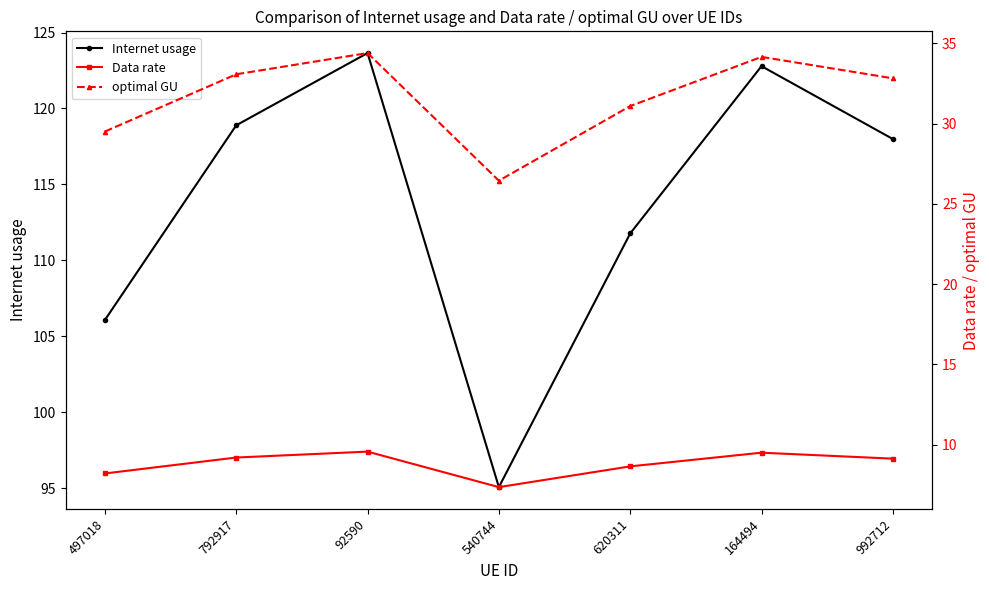

How many interior local valleys does the Internet usage series have?

1